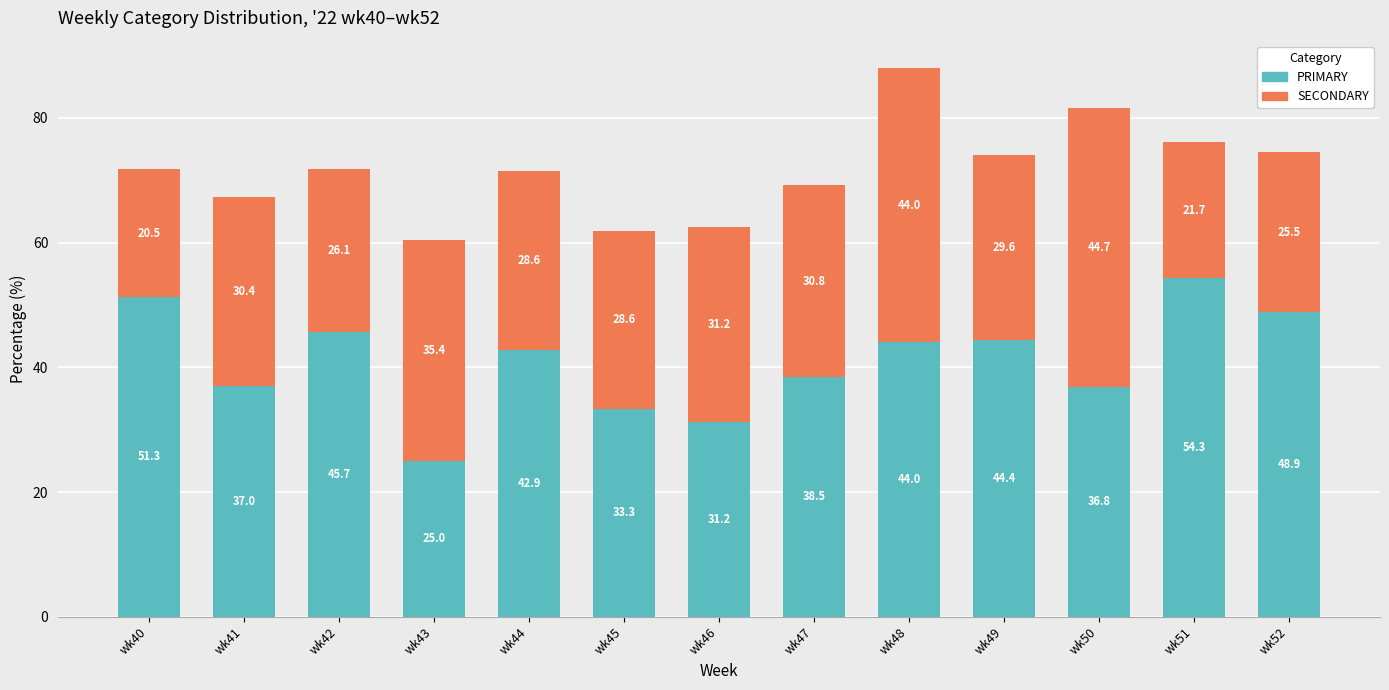

What is the lowest value of the PRIMARY series?

25.0